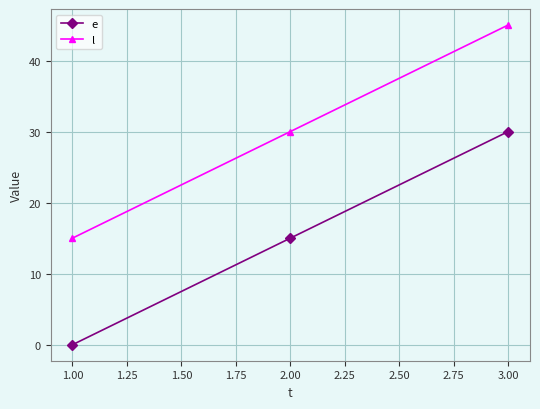

True or false: e has a value of 25 at 1.00.

False